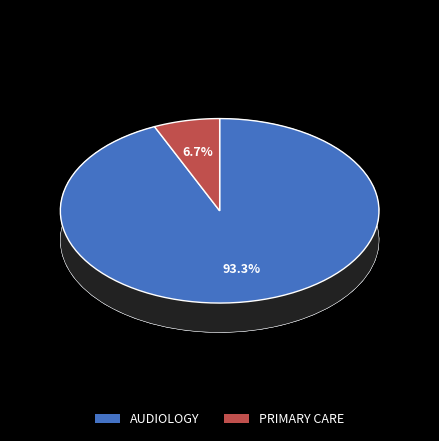

True or false: PRIMARY CARE accounts for 7% of the total.

True